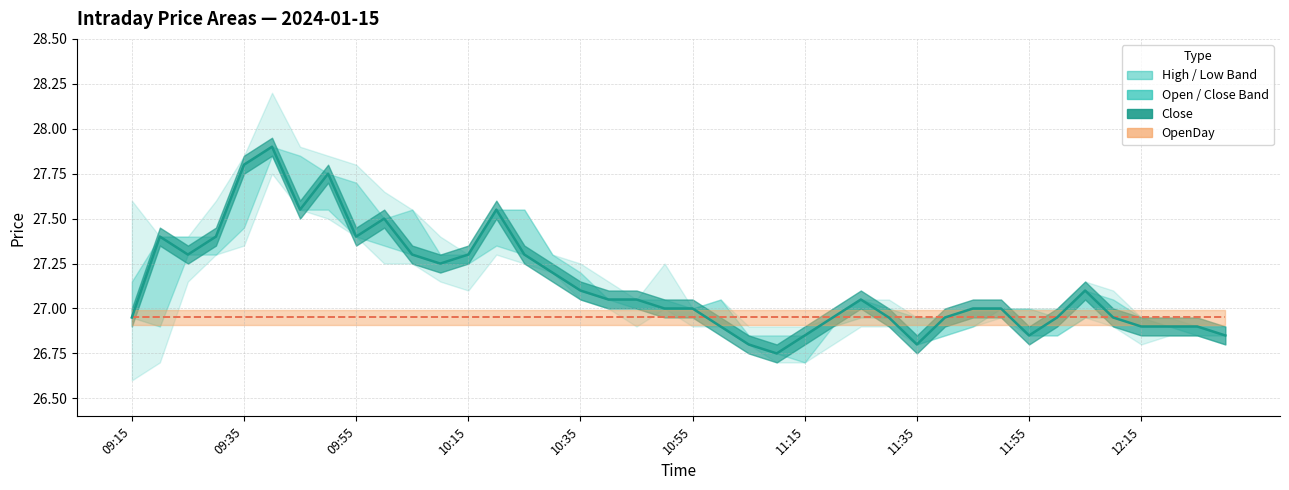

What is the difference between the second highest and second lowest values?

1.0